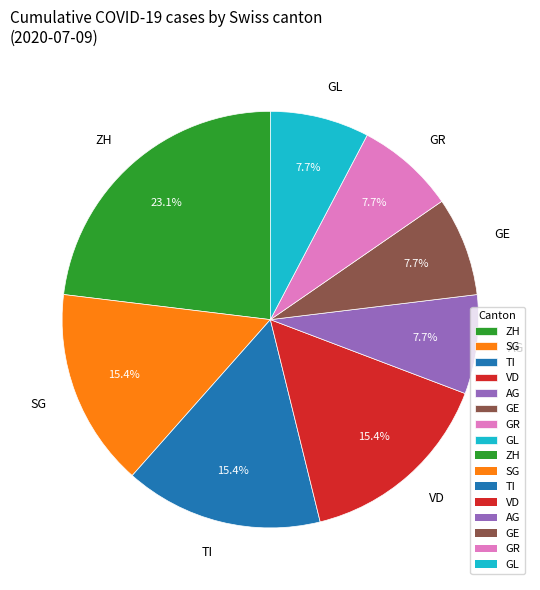

To the nearest percent, what is the average slice percentage?

12%